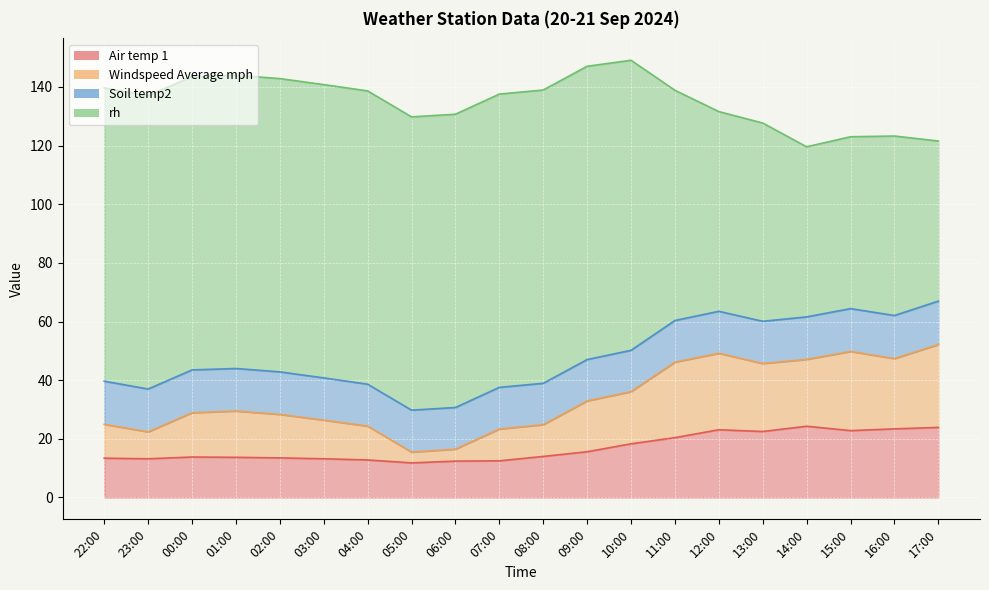

In Windspeed Average mph, how many points are higher than both neighbors (excluding endpoints)?

3